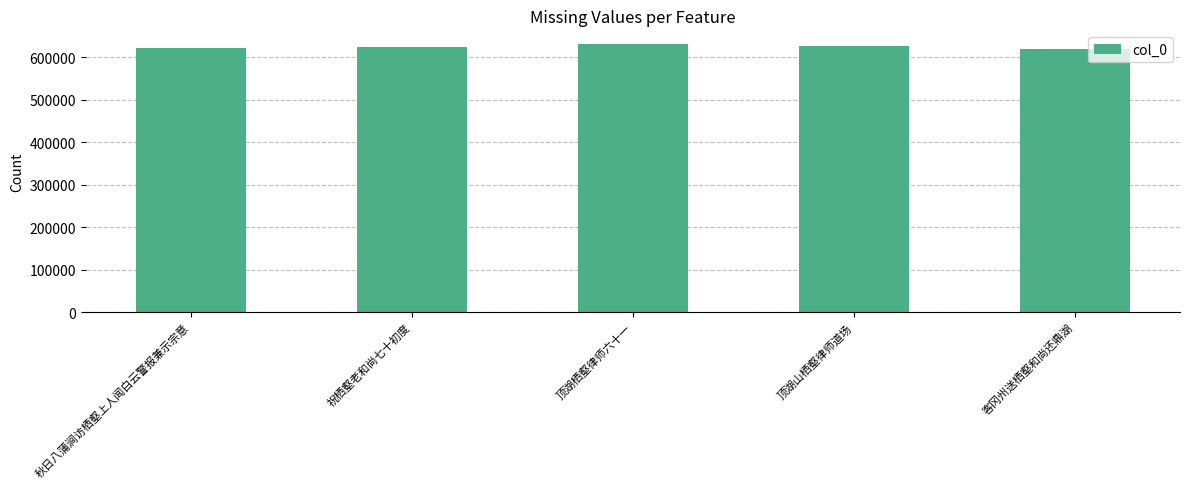

What is the greatest value displayed?

631478